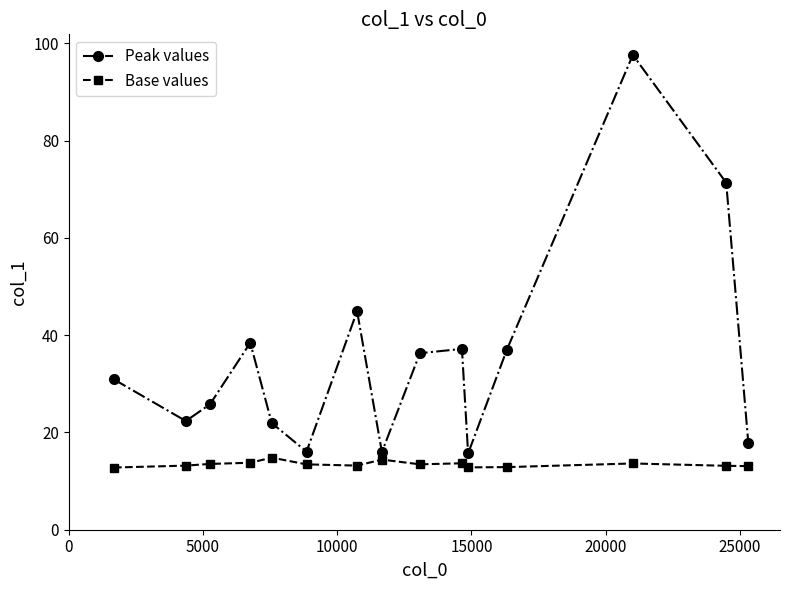

What is the greatest value displayed?

97.6